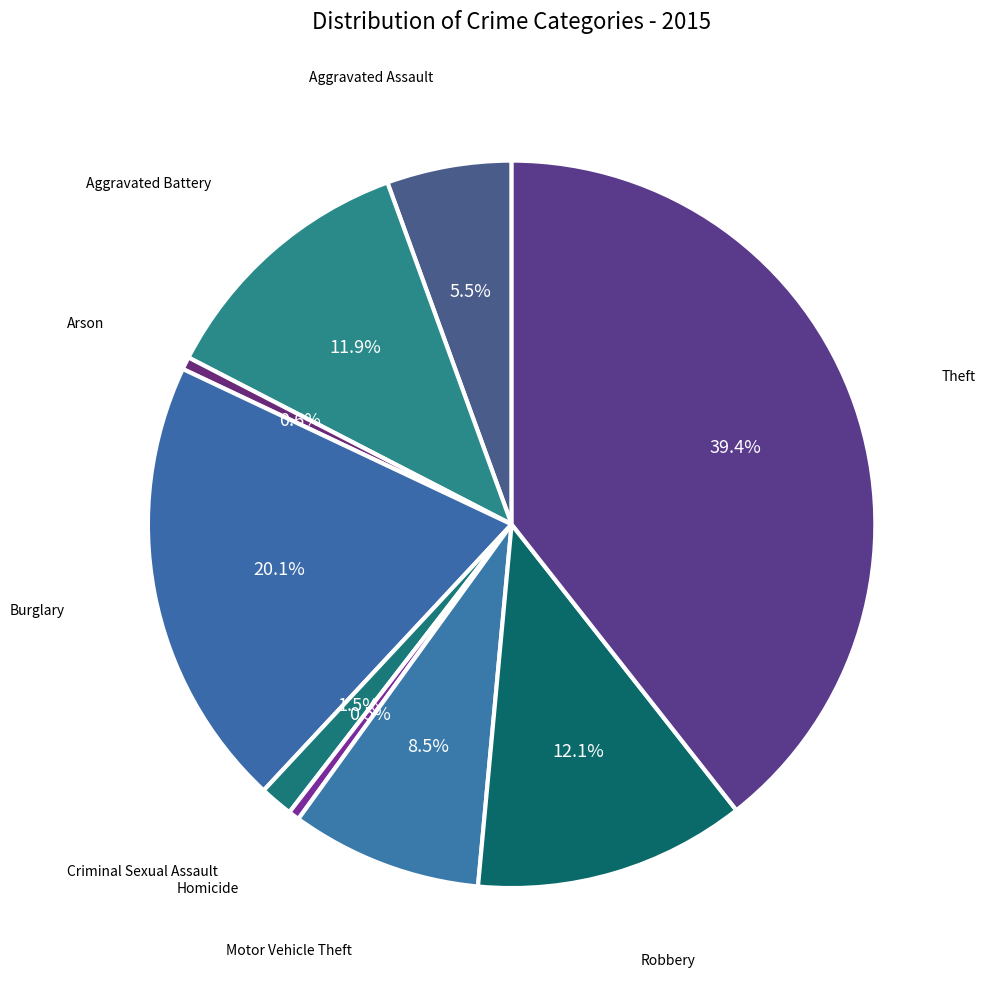

How many slices are in this pie chart?

9